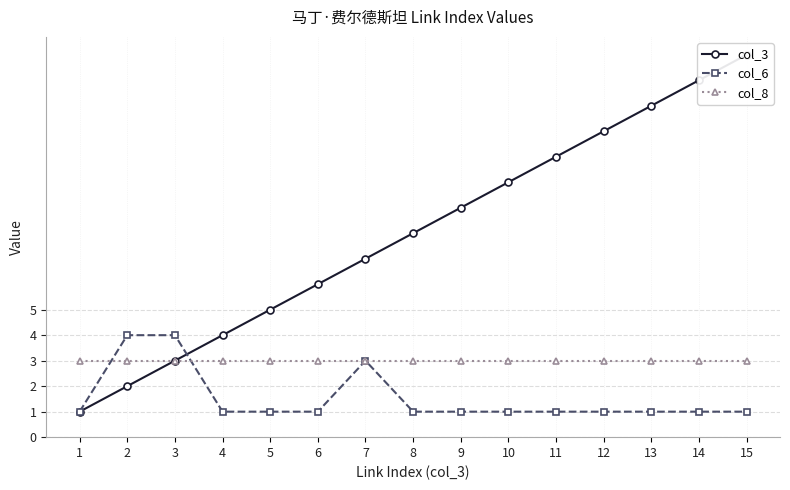

At which label is col_3 closest to 8?

8